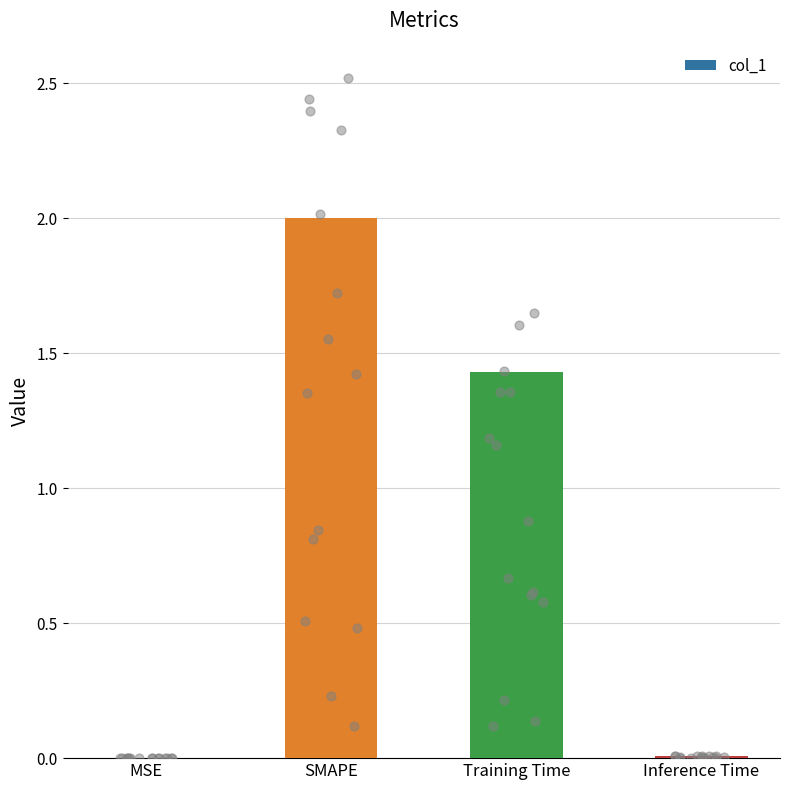

Which has a higher value, Training Time or MSE?

Training Time